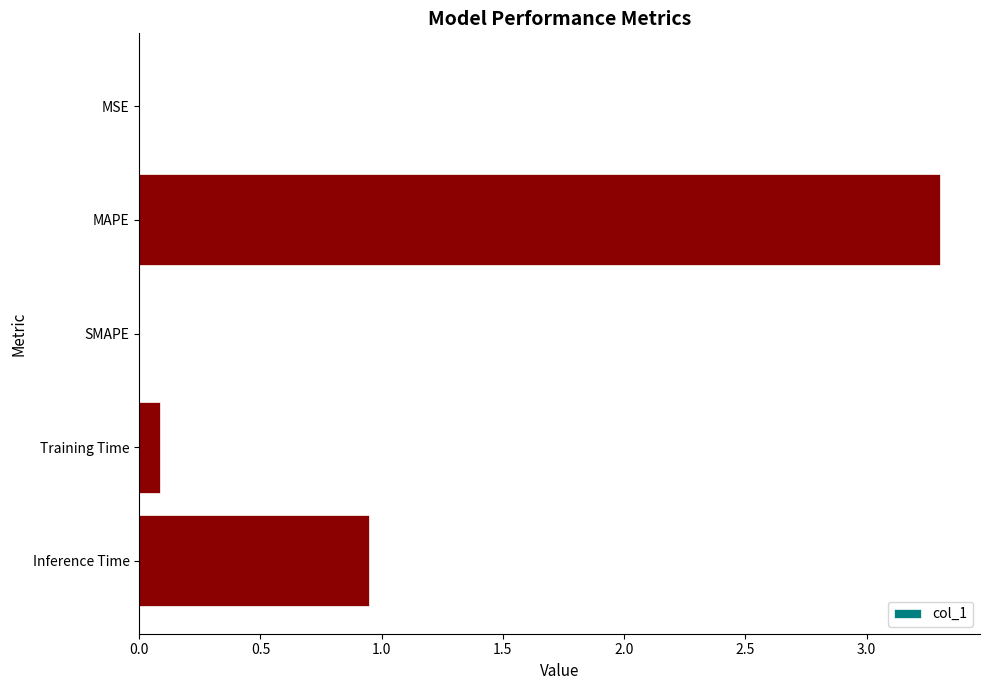

How many series are shown in this chart?

1